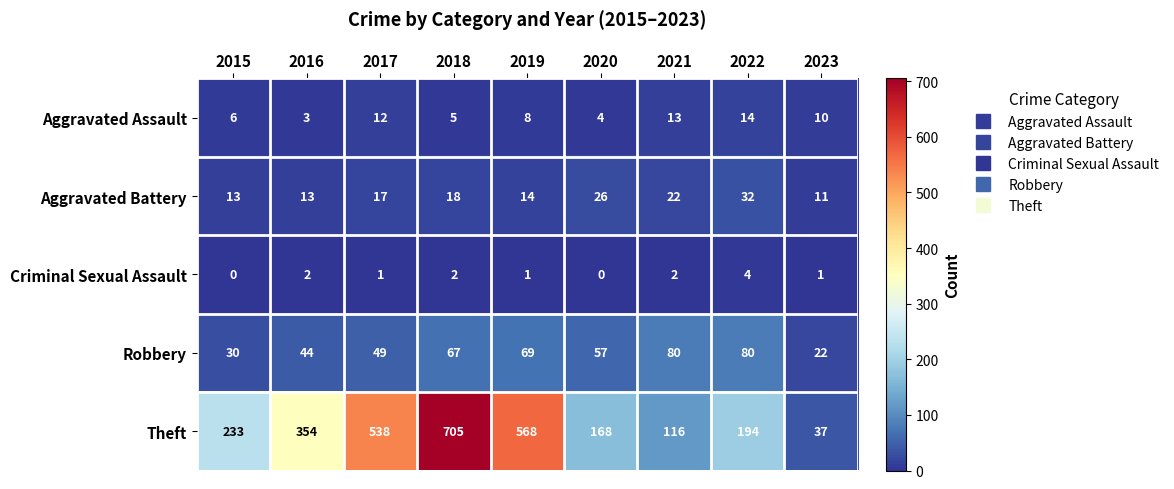

Where is Robbery nearest to the value 51?

2017